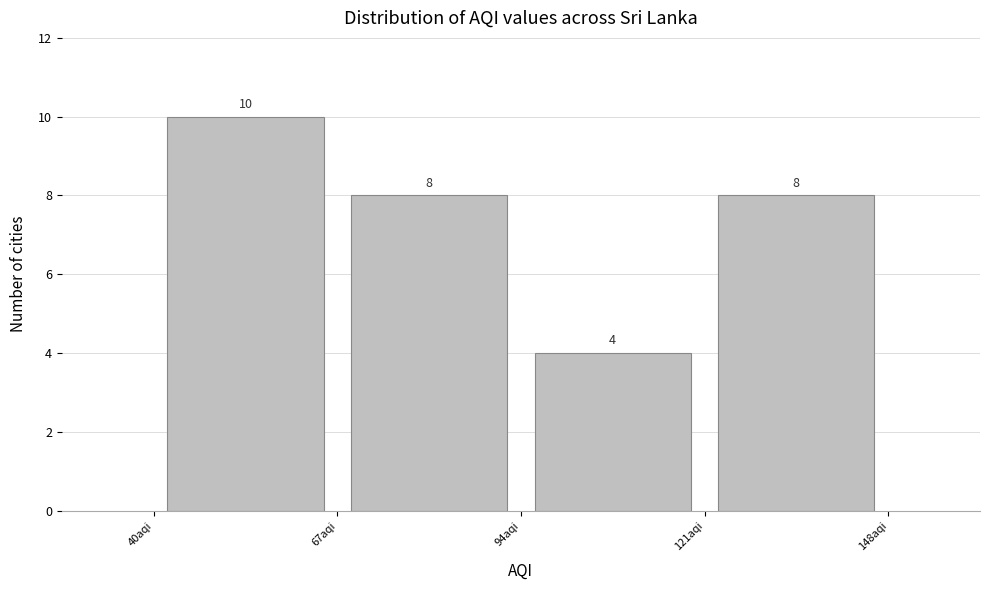

Reading left to right, list every bar in this chart as the range it spans on the x-axis followed by its height. The bar edges are not printed on the chart, so give them approximately, as read against the axis.

40 to 67: 10
67 to 94: 8
94 to 121: 4
121 to 148: 8